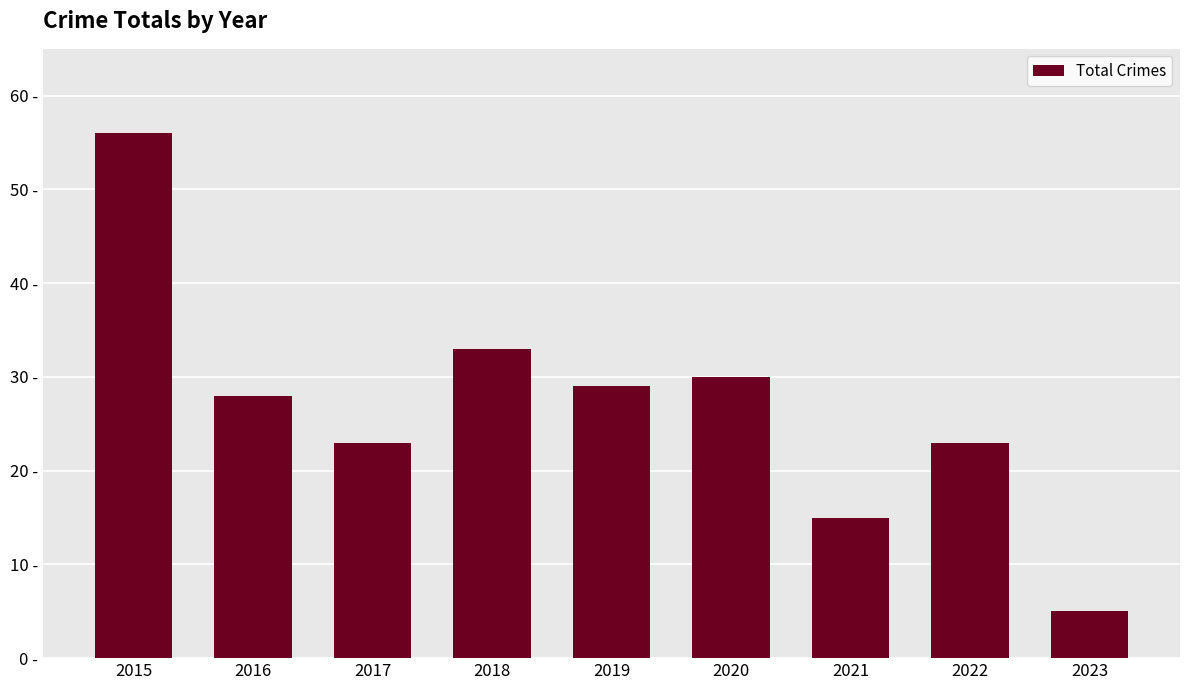

Does the chart contain any negative values?

No